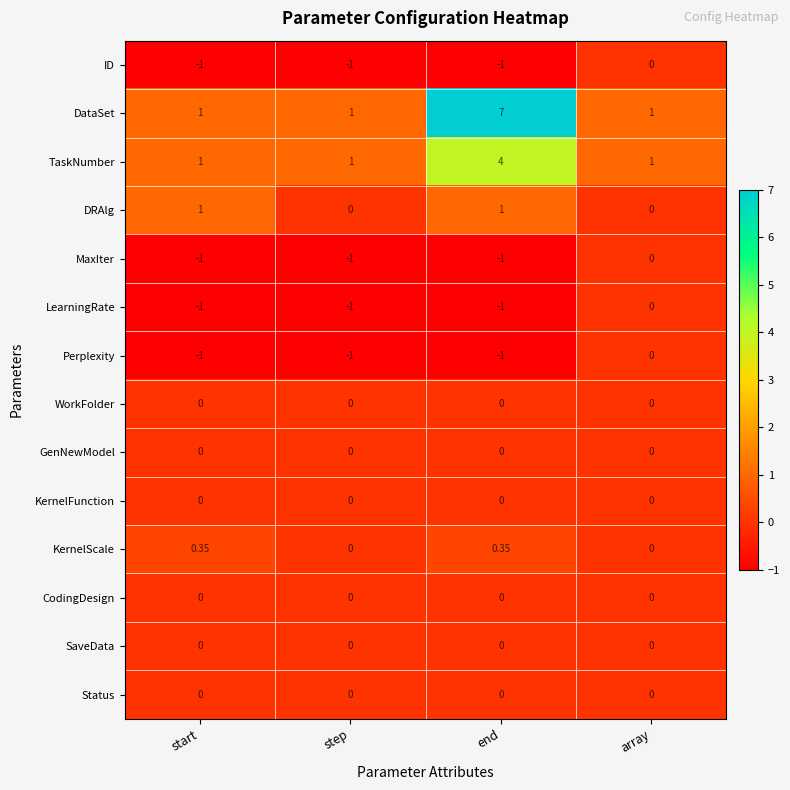

At how many categories does at least one series exceed 3?

1